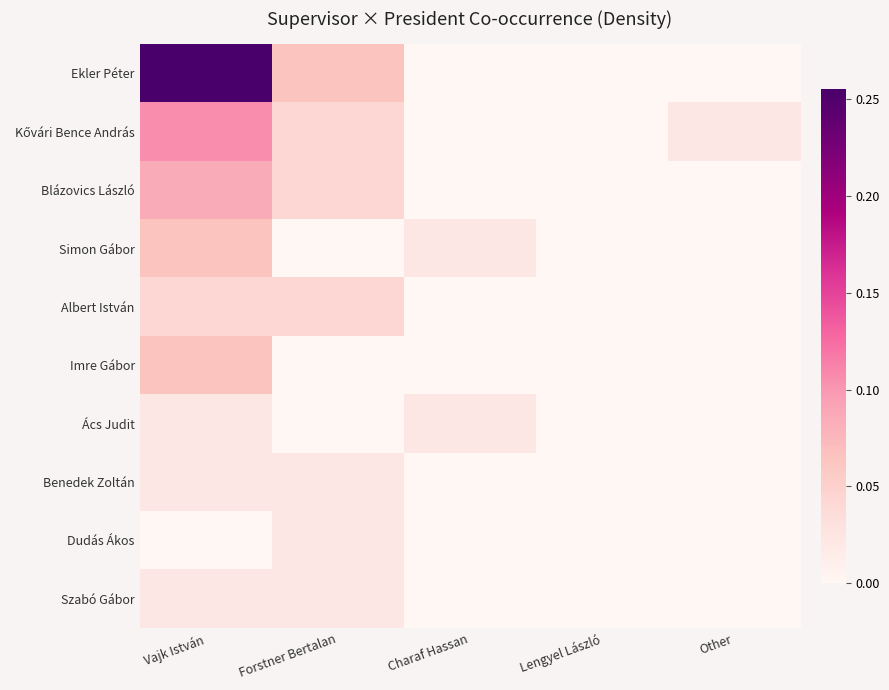

At which category is the sum across all series the highest?

Vajk István